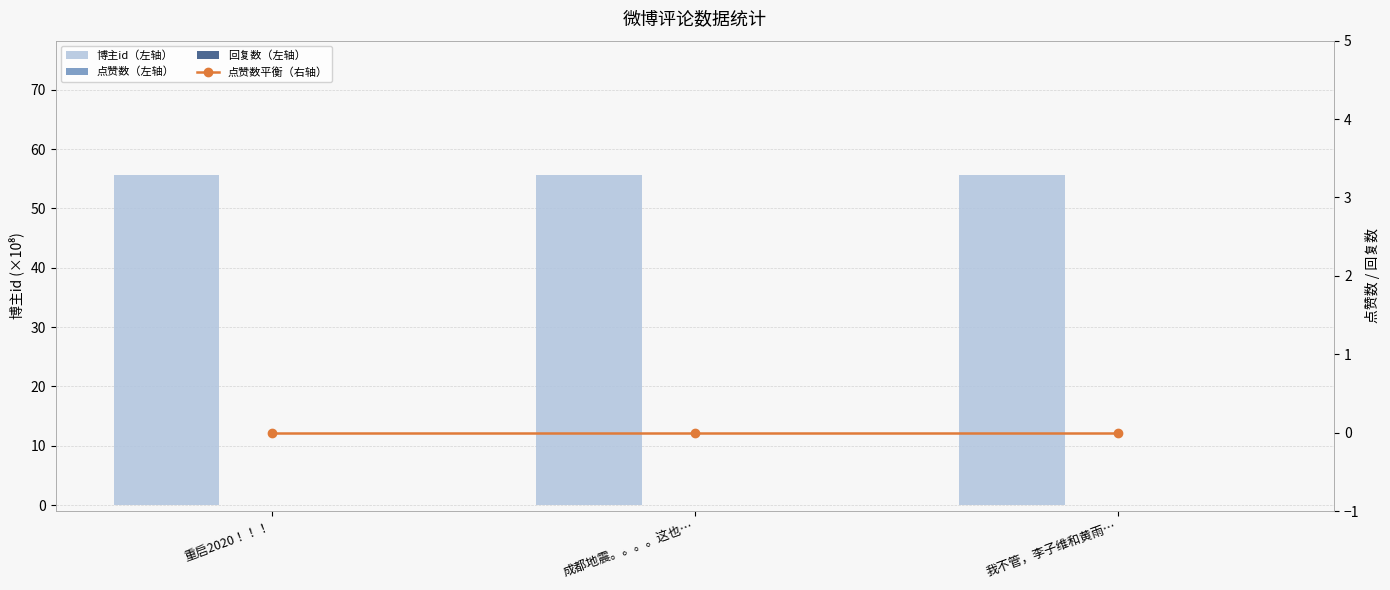

What is the maximum value shown in the chart?

55.5